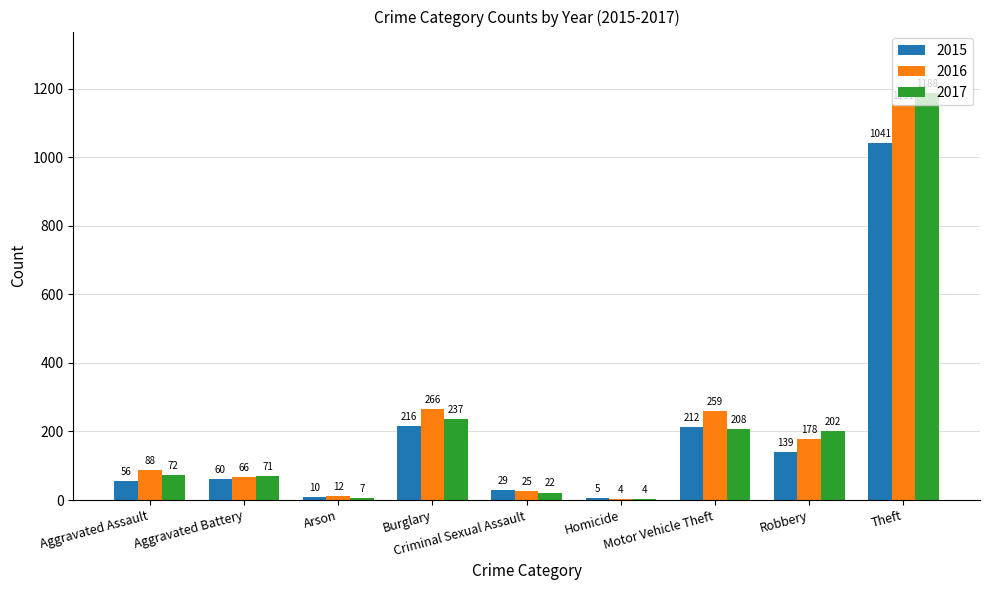

At which category is the sum across all series the highest?

Theft